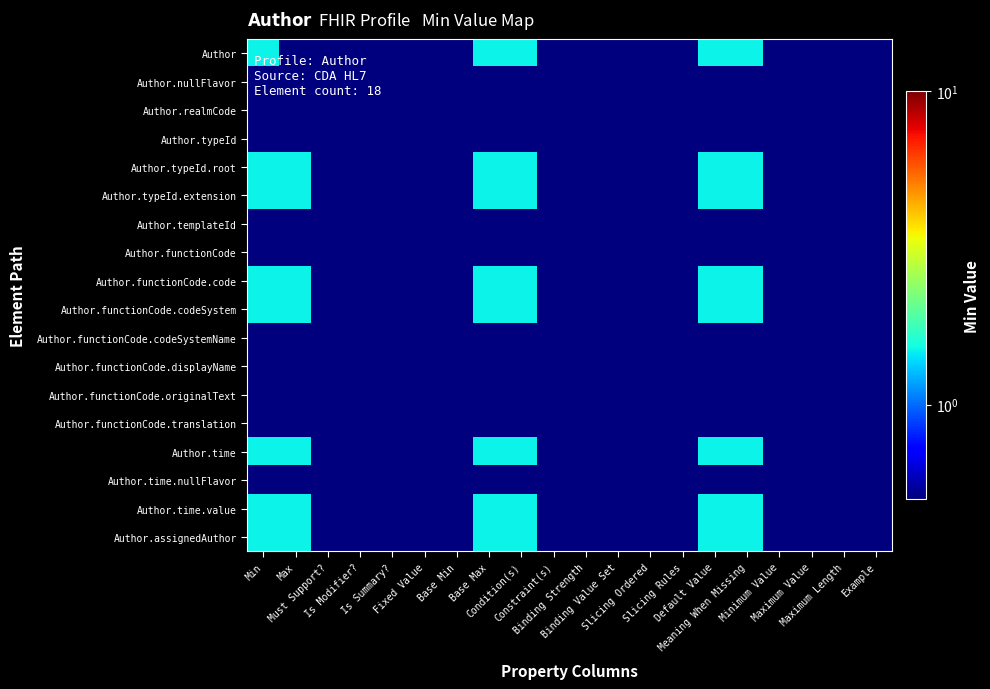

What is the greatest value displayed?

1.5